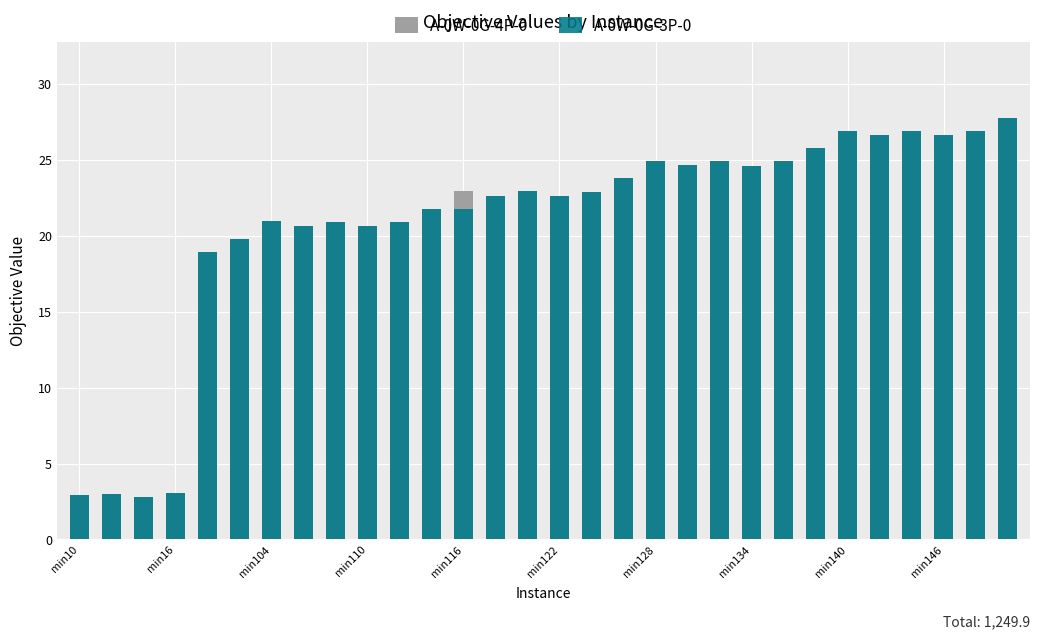

How many data points in A-0W-0G-4P-0 are less than 22?

12